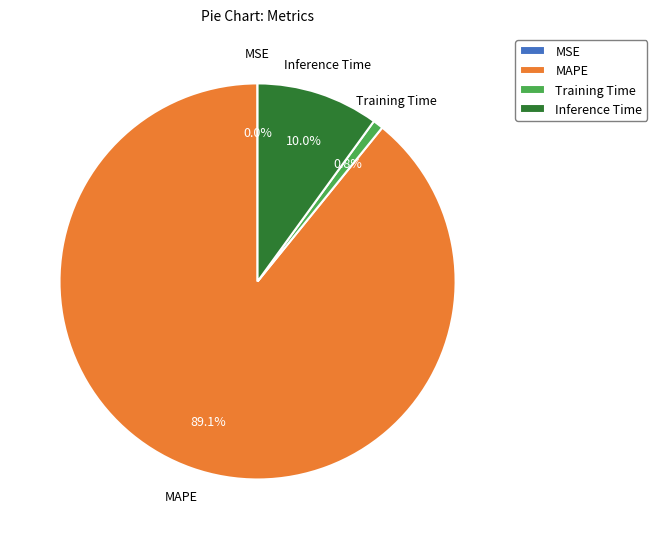

Which slice is the largest?

MAPE